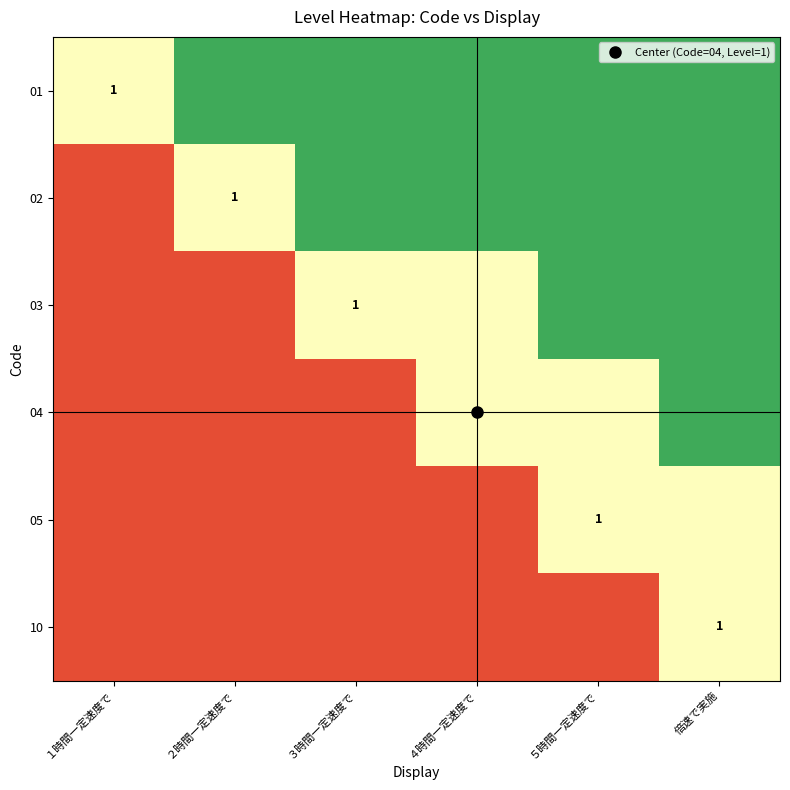

What is the sum of the 01 values at １時間一定速度で and ４時間一定速度で?

1.4